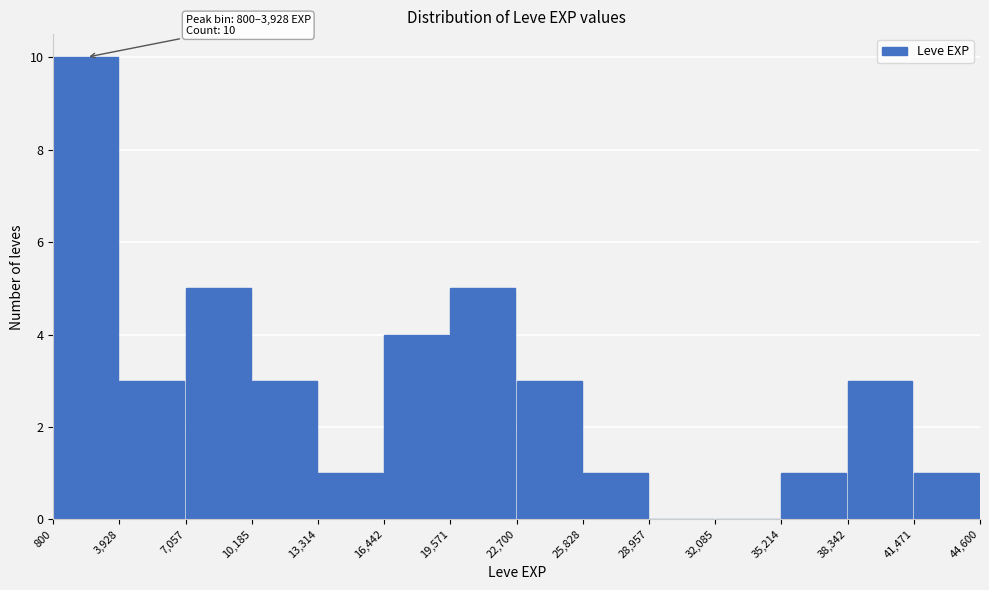

Over which range of the x-axis is the bar tallest?

800 to 3,928